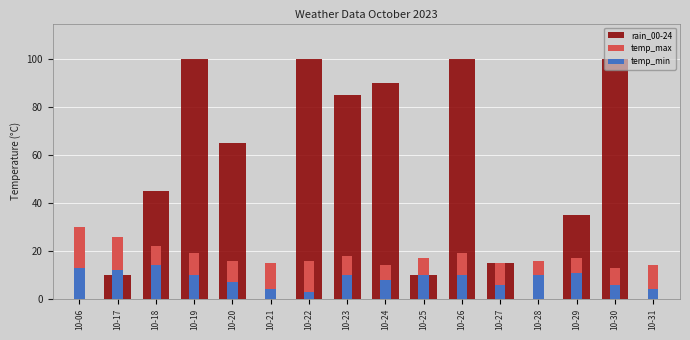

What is the value of the rain_00-24 bar at the 5th from the left?

65